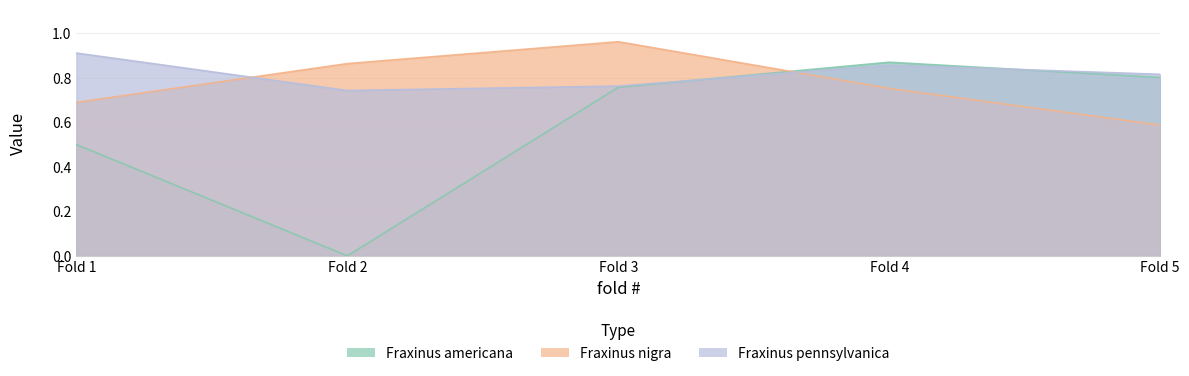

What are all the series names shown in the legend?

Fraxinus americana, Fraxinus nigra, Fraxinus pennsylvanica